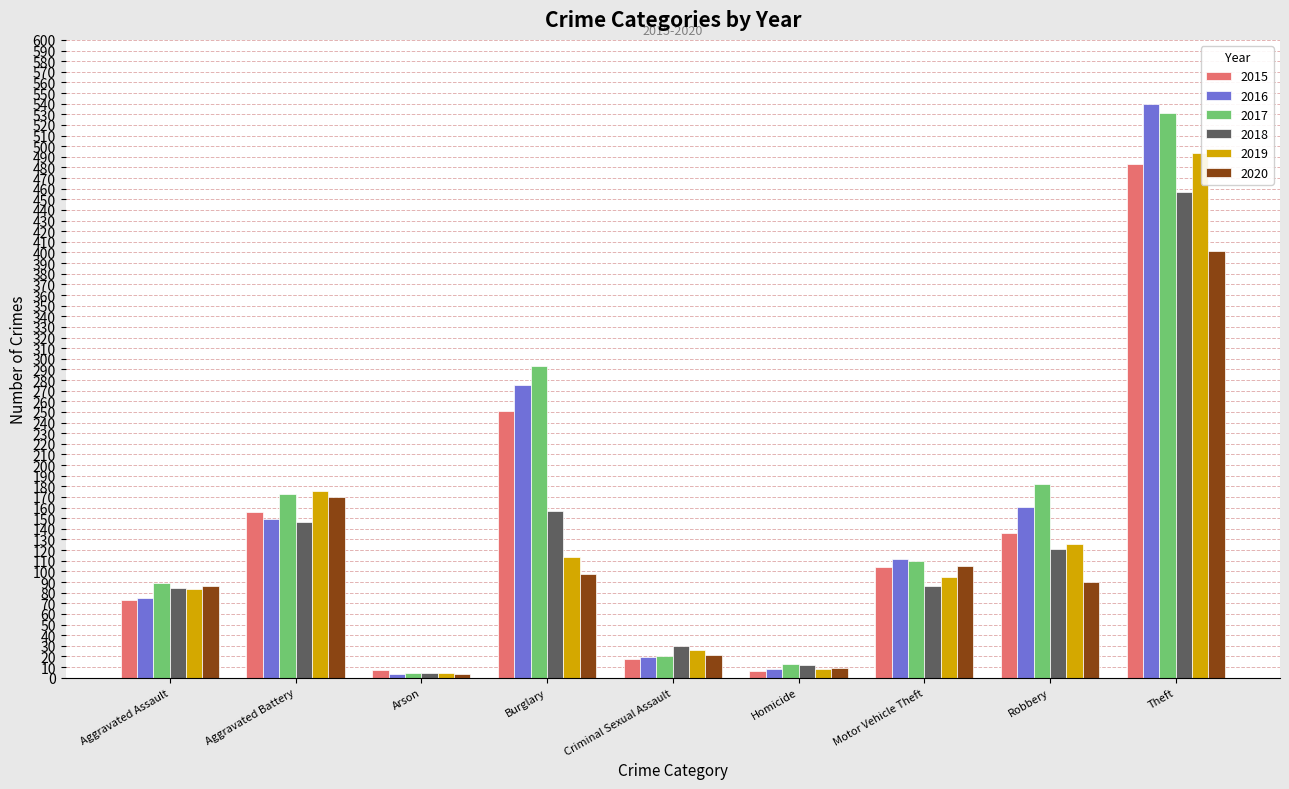

What is the label of the 5th bar from the right?

Criminal Sexual Assault